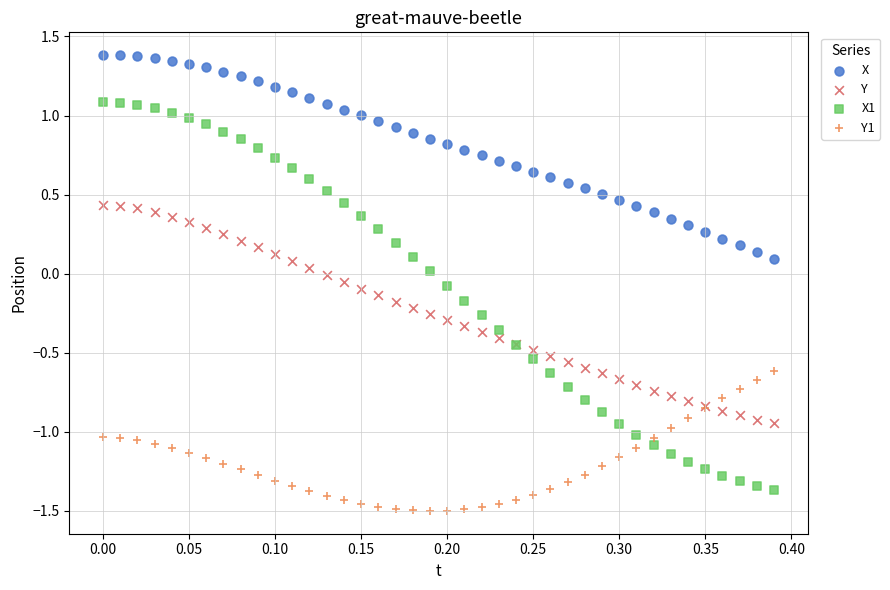

Which series reaches the maximum Y coordinate?

X